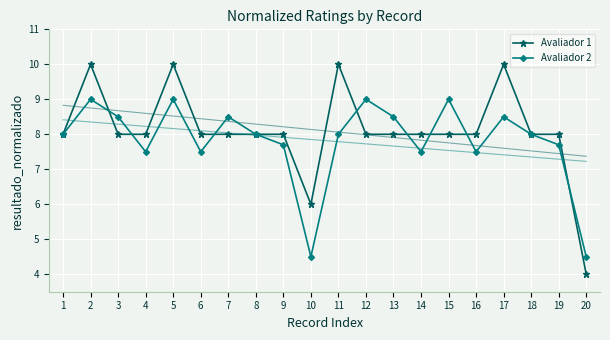

What is the value of the Avaliador 1 point at the 17th from the left?

10.0